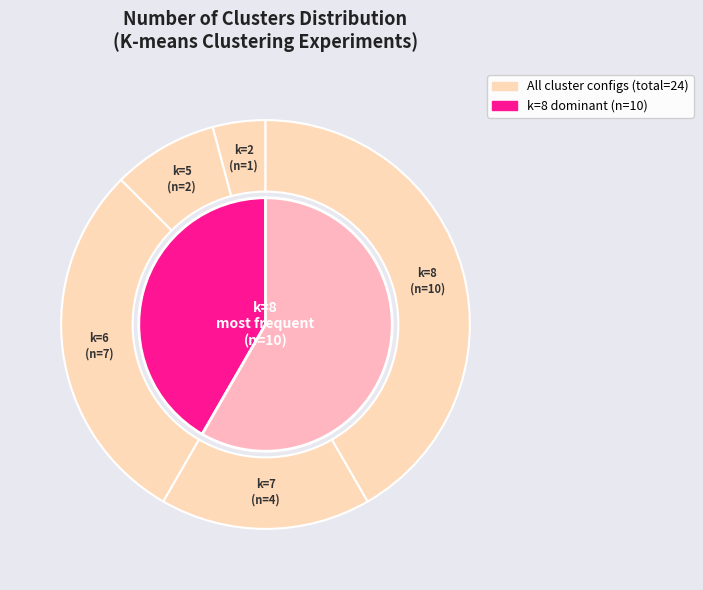

Is 10 the majority of the pie?

No